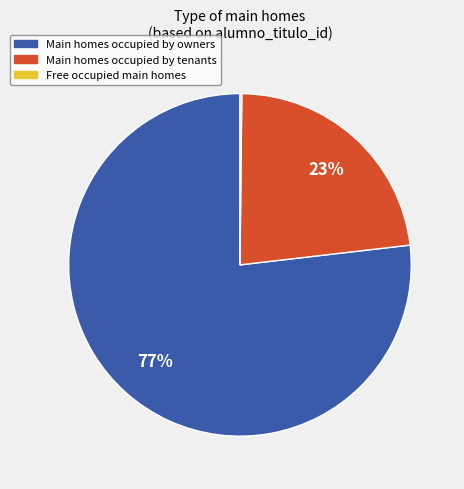

Does any single category account for the majority?

Yes